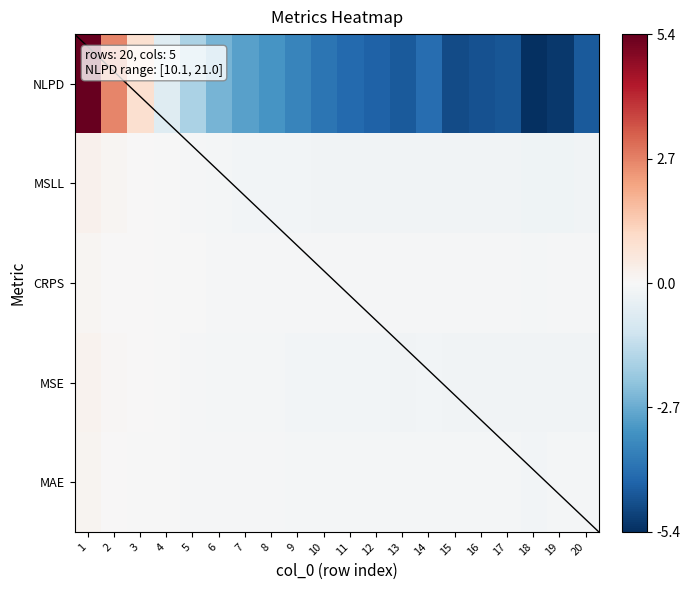

What is the total value across all series at 2?

2.9